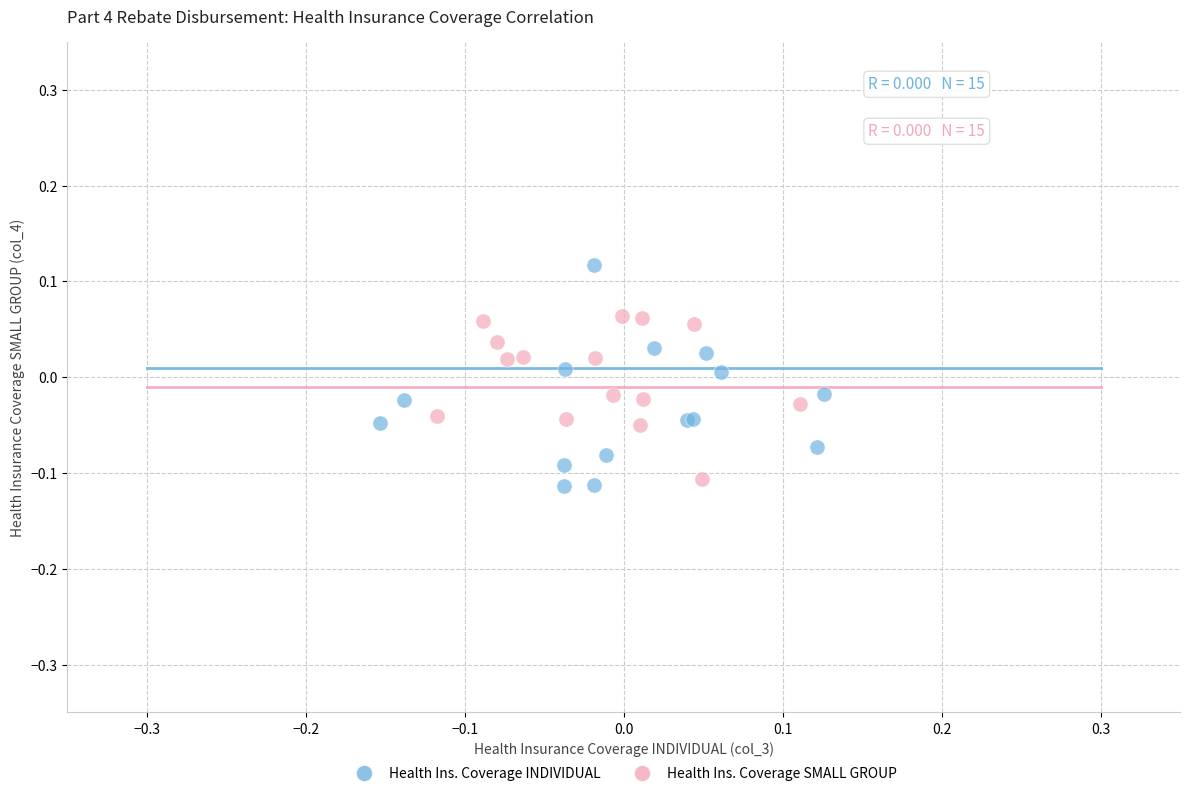

What are all the series names shown in the legend?

Health Ins. Coverage INDIVIDUAL, Health Ins. Coverage SMALL GROUP